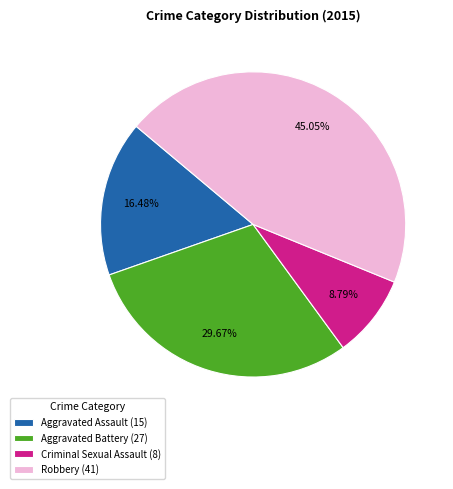

Rank the categories by value from lowest to highest.

Criminal Sexual Assault, Aggravated Assault, Aggravated Battery, Robbery